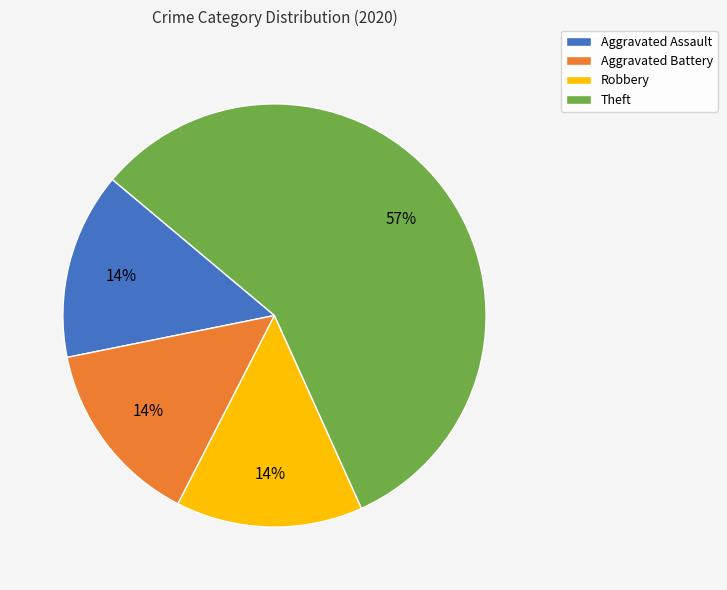

Combined, do Aggravated Battery and Aggravated Assault account for over 50%?

No